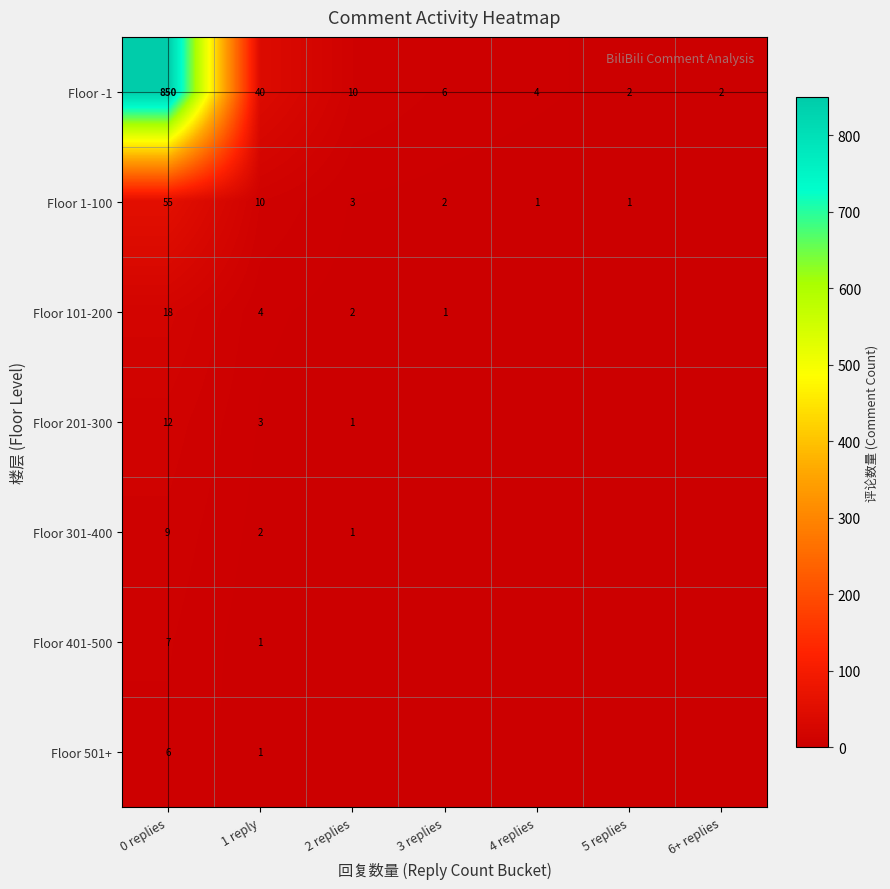

Is it true that Floor -1 equals 2 at 5 replies?

True